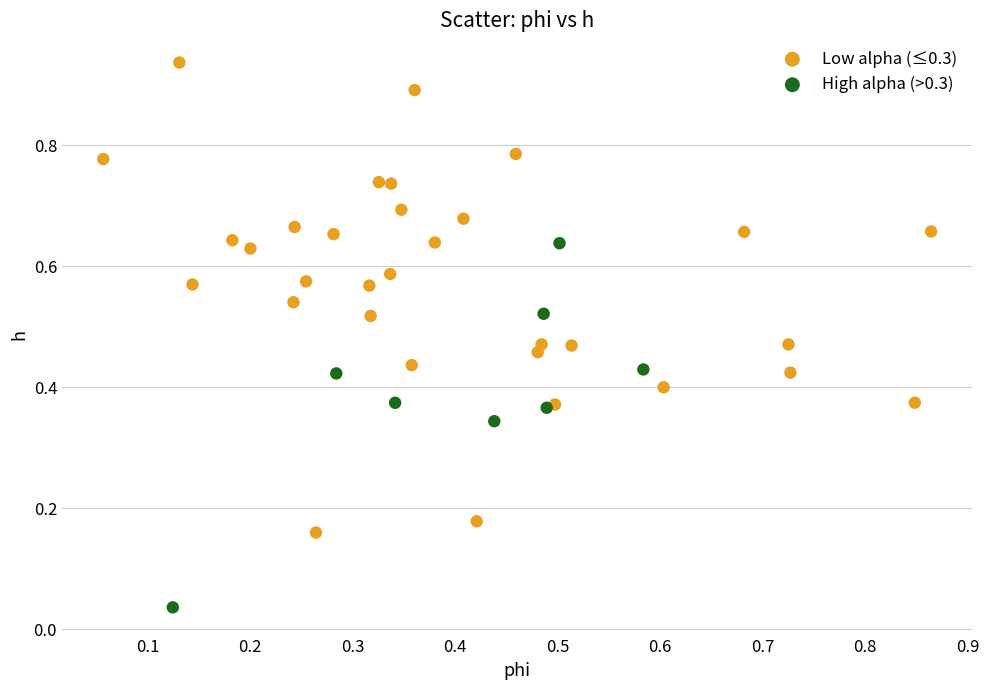

Which series has the widest spread of Y values?

Low alpha (≤0.3)